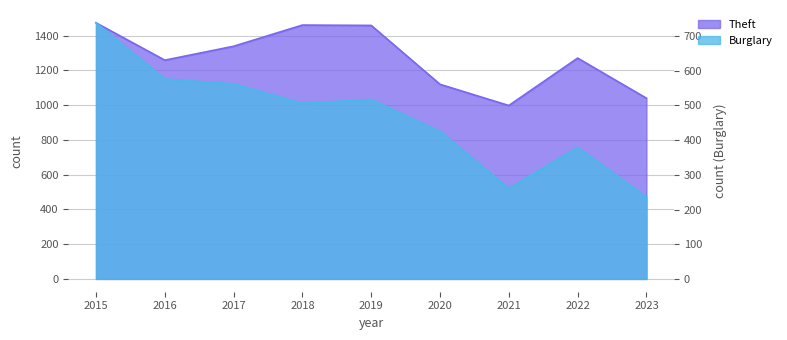

At which category does Burglary reach its first local valley?

2018